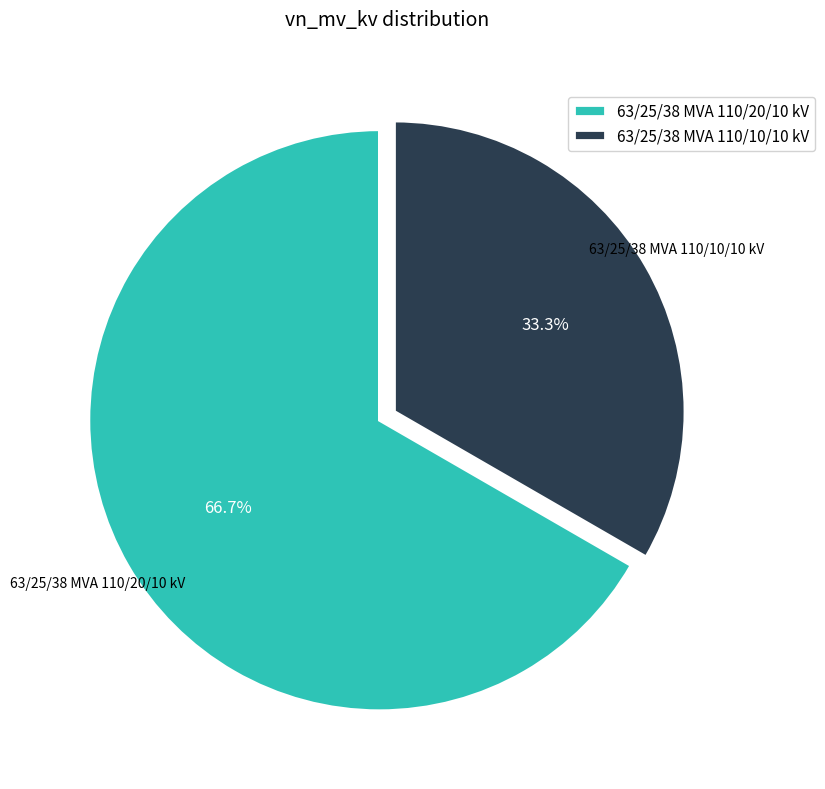

The 63/25/38 MVA 110/20/10 kV slice represents 67% of the pie. True or false?

True